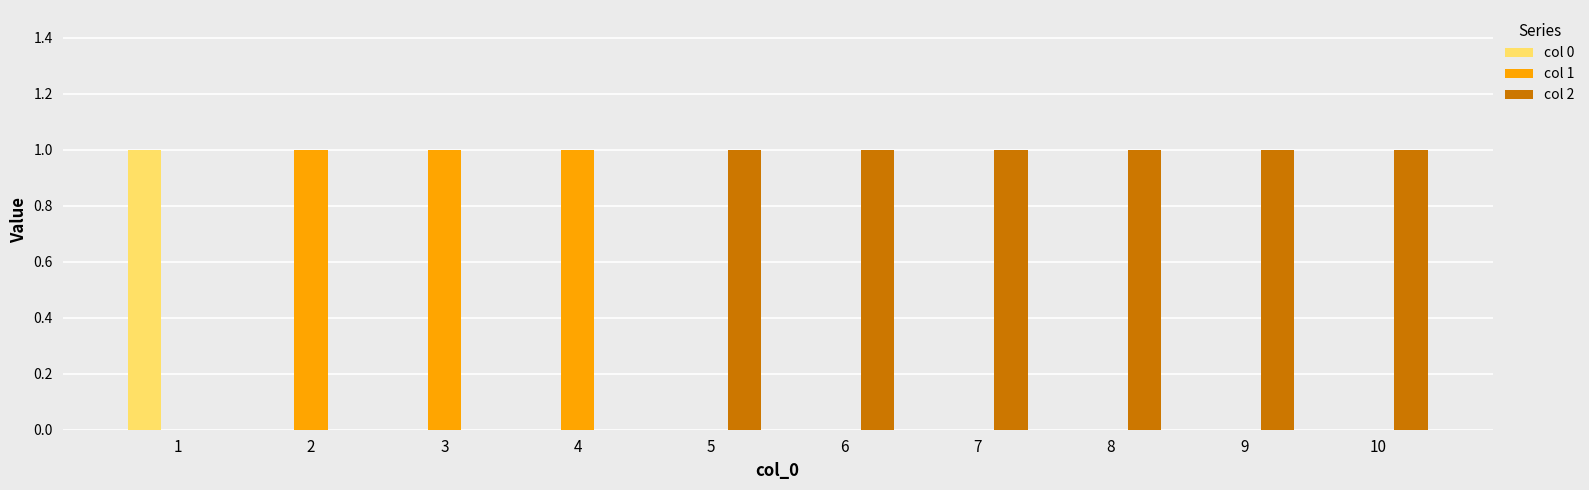

Which series has the largest total across all categories?

col 2